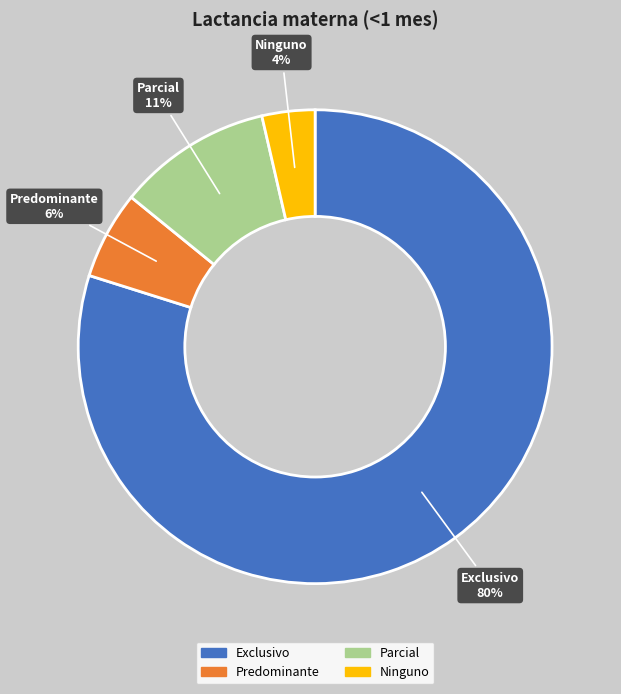

To the nearest percent, what is the average slice percentage?

25%